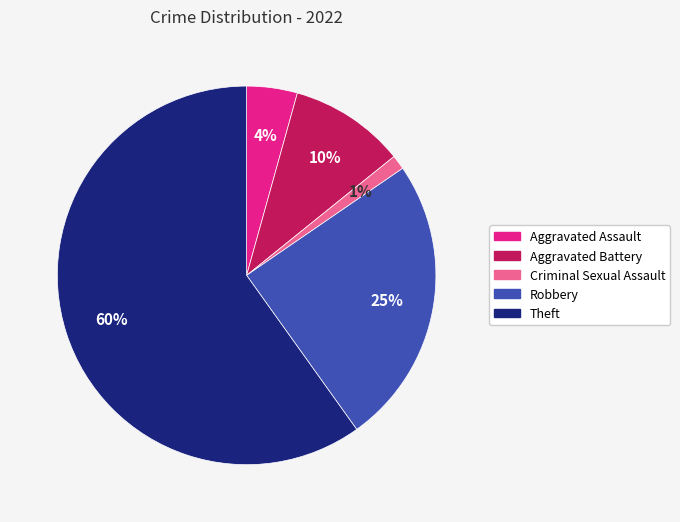

What is the smallest slice in the pie chart?

Criminal Sexual Assault